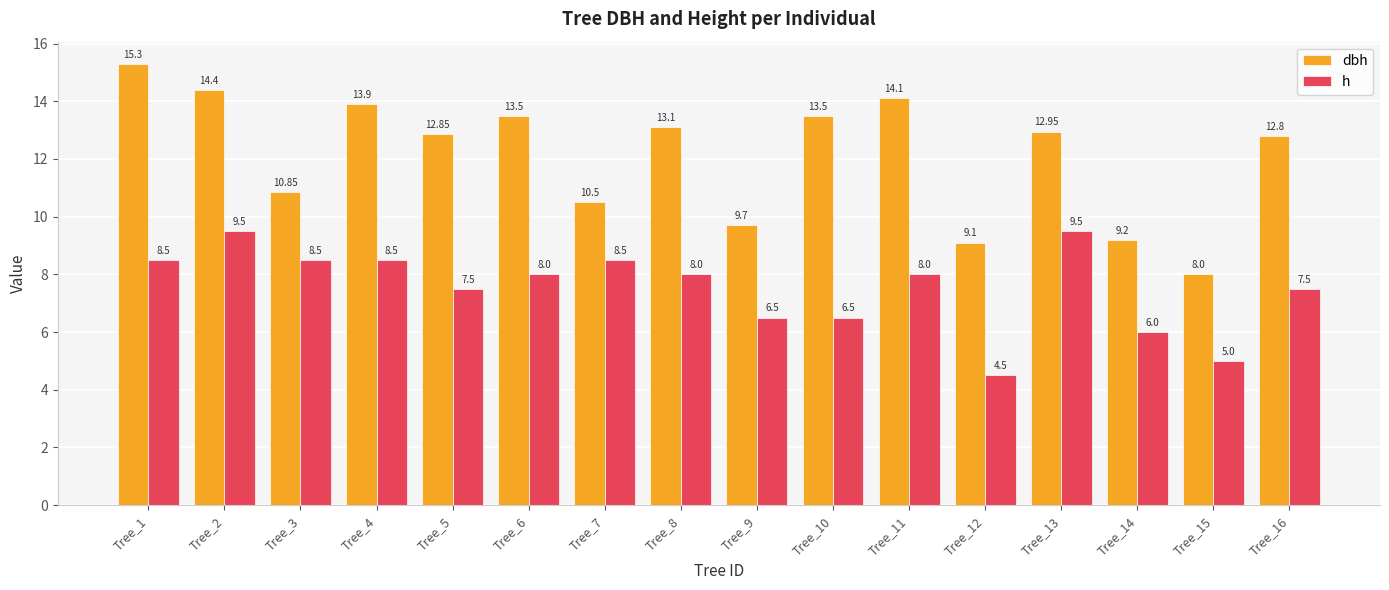

Read the dbh value at Tree_10.

13.5